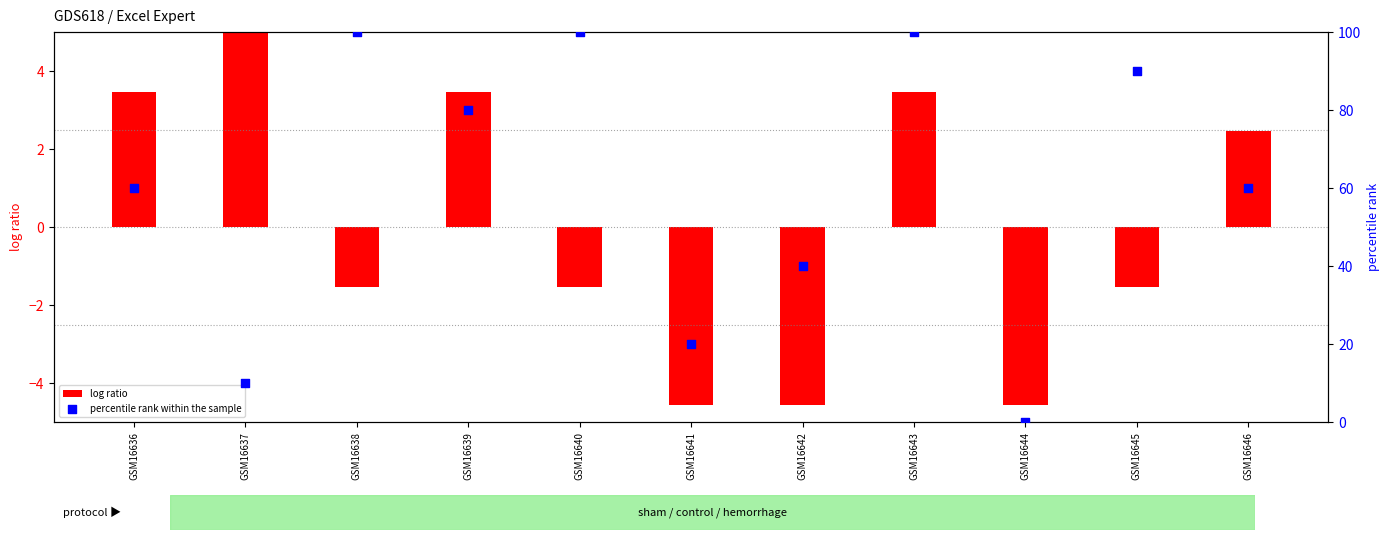

What is the change in value from GSM16639 to GSM16642?

-40